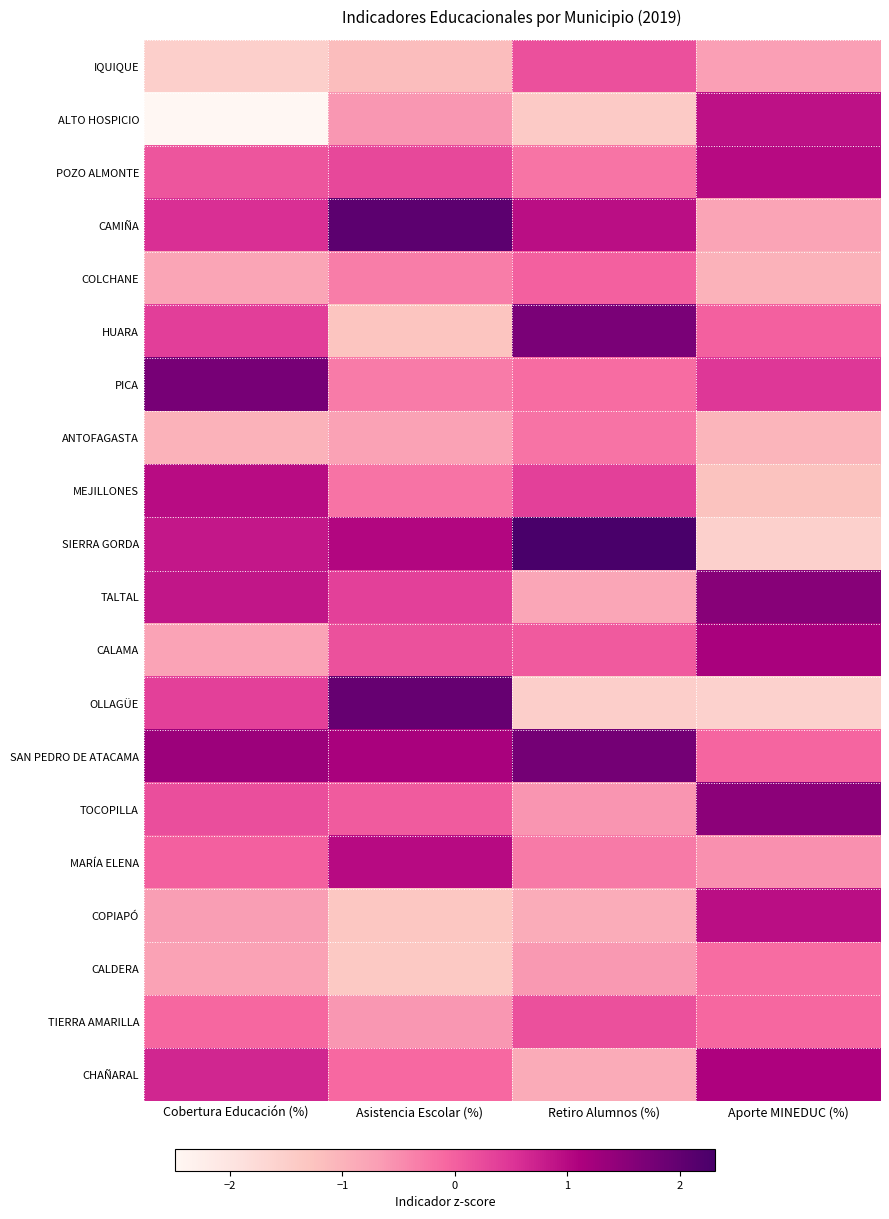

Which series has the largest range (max minus min)?

SIERRA GORDA